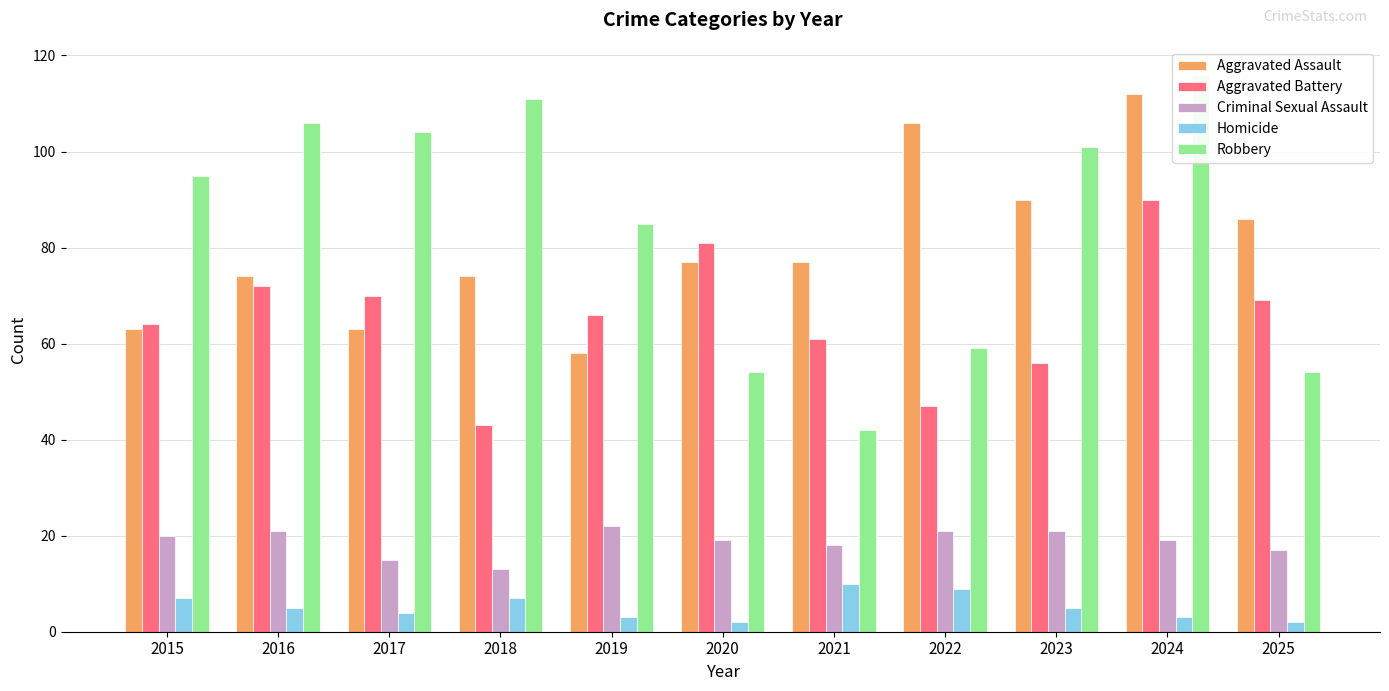

List the series in order of their peak value, lowest first.

Homicide, Criminal Sexual Assault, Aggravated Battery, Aggravated Assault, Robbery